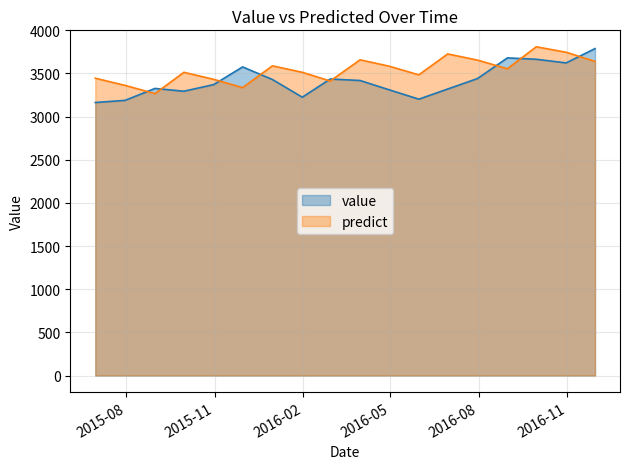

At which category does predict reach its first local peak?

2015-09-30